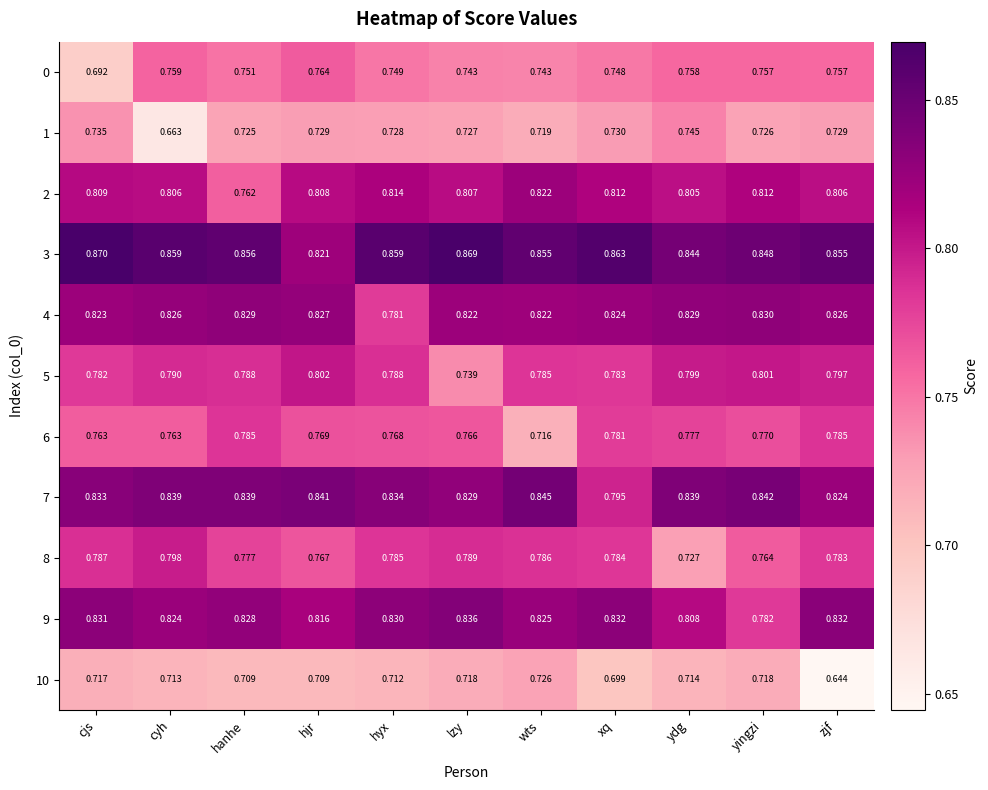

At which category does the chart reach its peak across all series?

cjs